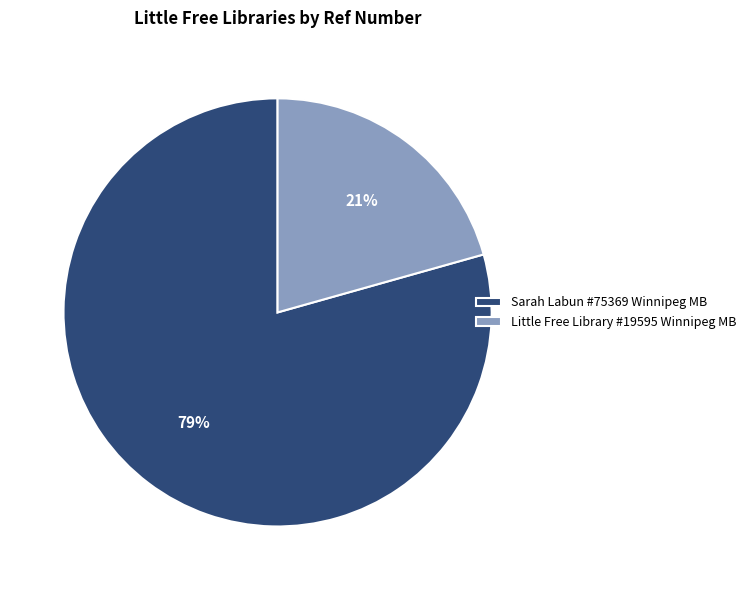

Count the number of slices in the pie.

2